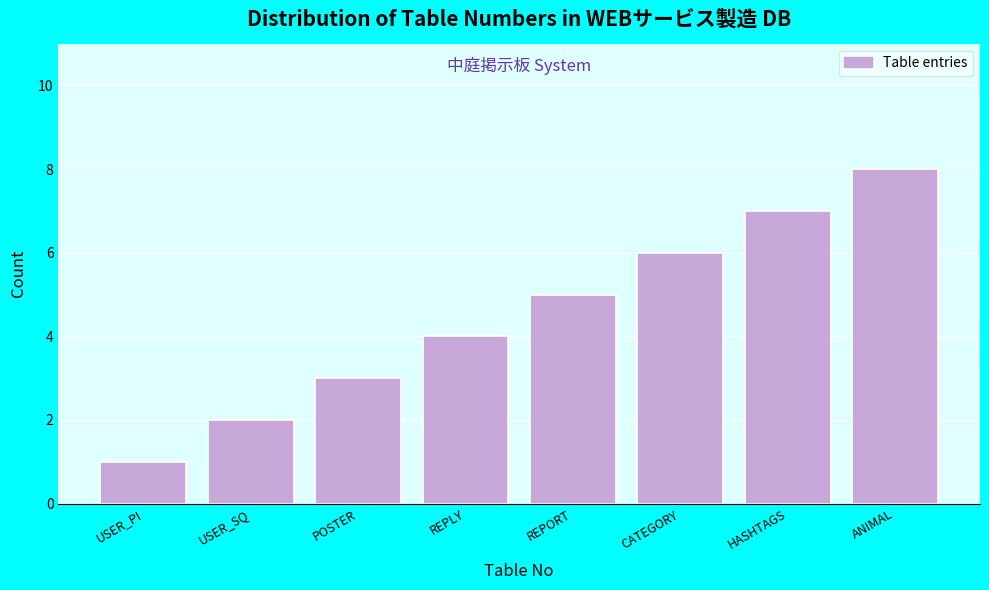

What is the maximum value shown in the chart?

8